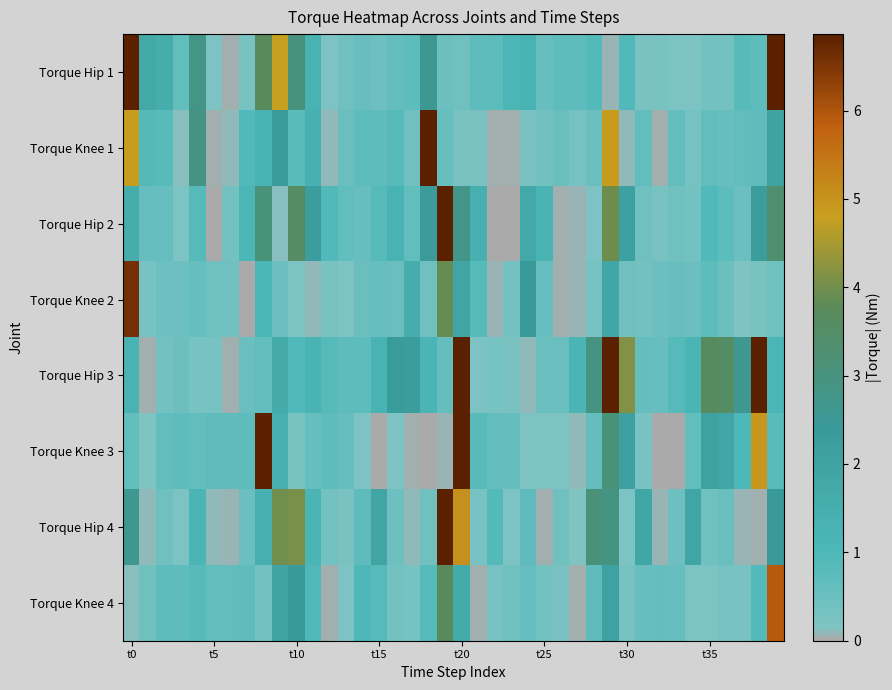

At which category is the sum across all series the highest?

t20